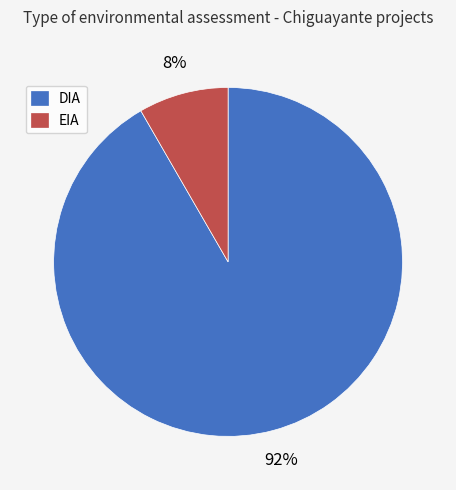

Which has a higher value, DIA or EIA?

DIA